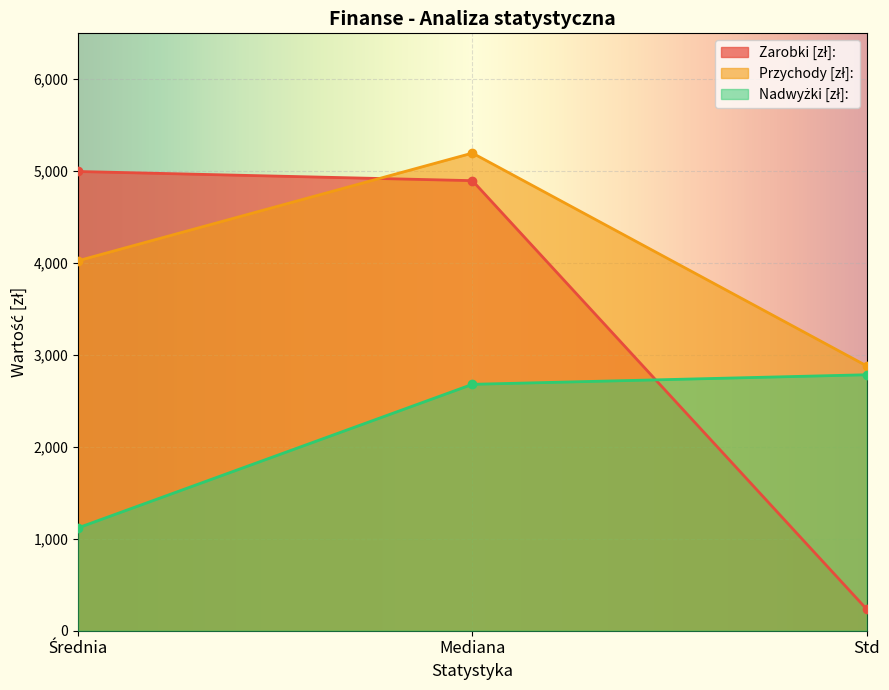

What is the label of the 1st point from the right?

Std